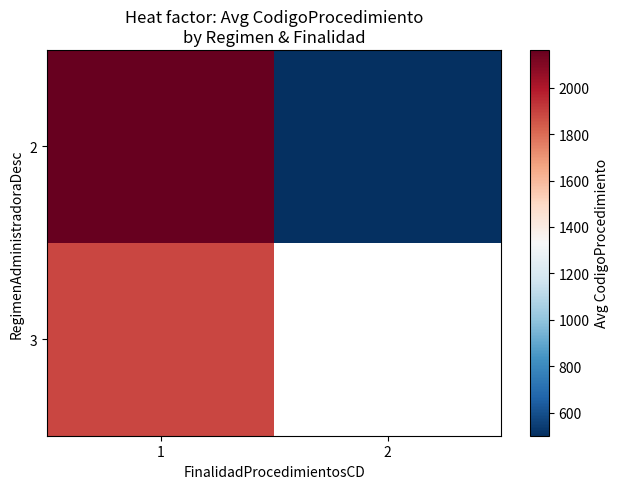

The value of 3 at 1 is 1067.7. True or false?

False